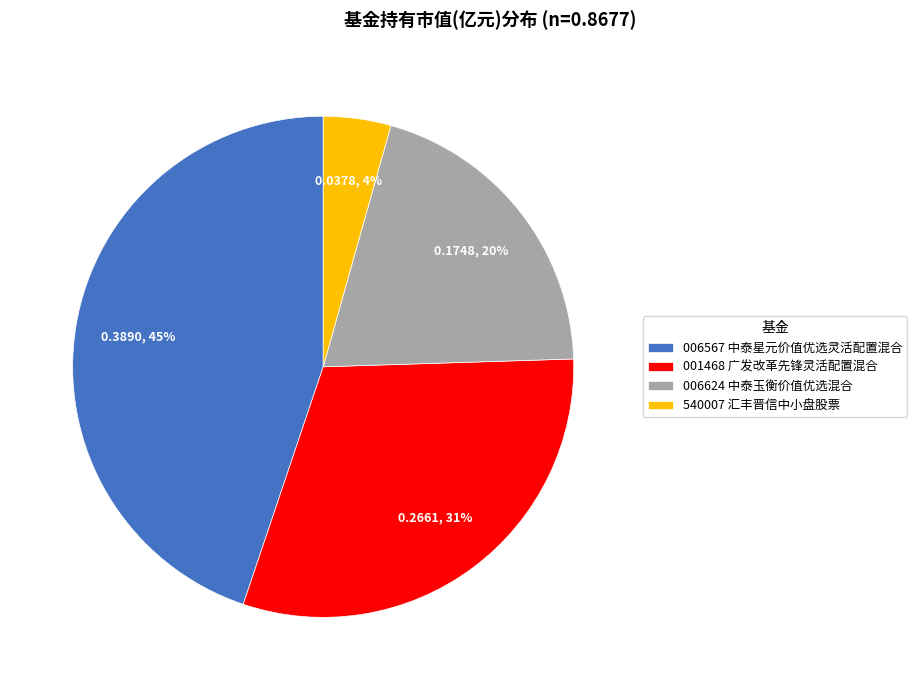

To the nearest percent, what is the difference between the 006624 中泰玉衡价值优选混合 and 001468 广发改革先锋灵活配置混合 slice percentages?

11%